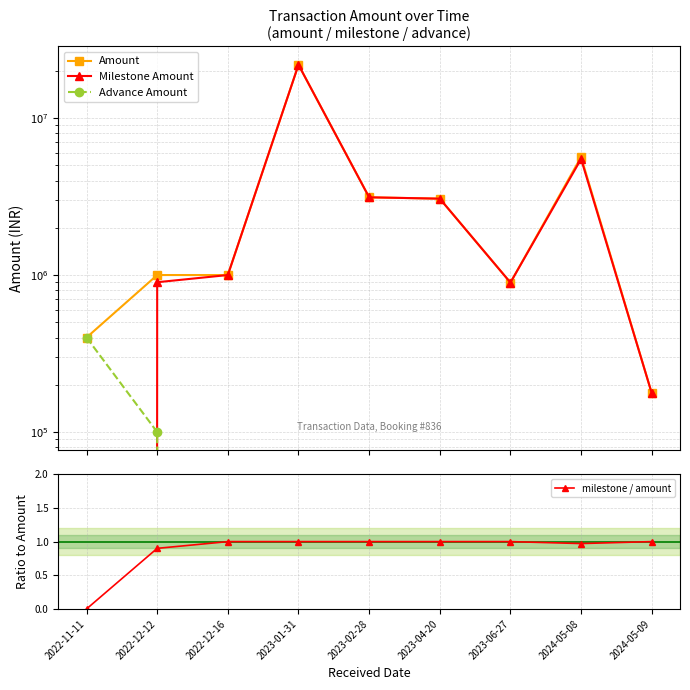

At how many categories does at least one series exceed 16264535?

1